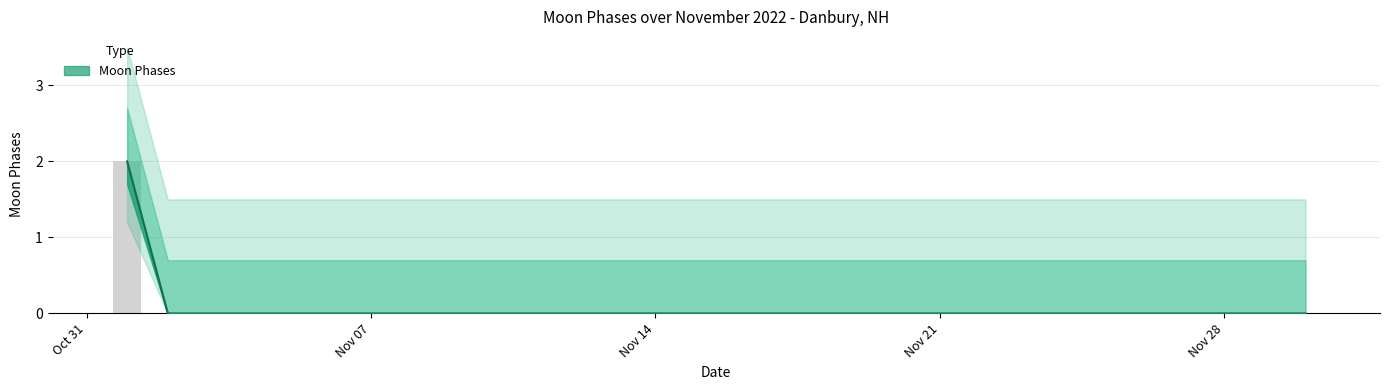

At which label is the value closest to 1?

2022-11-01